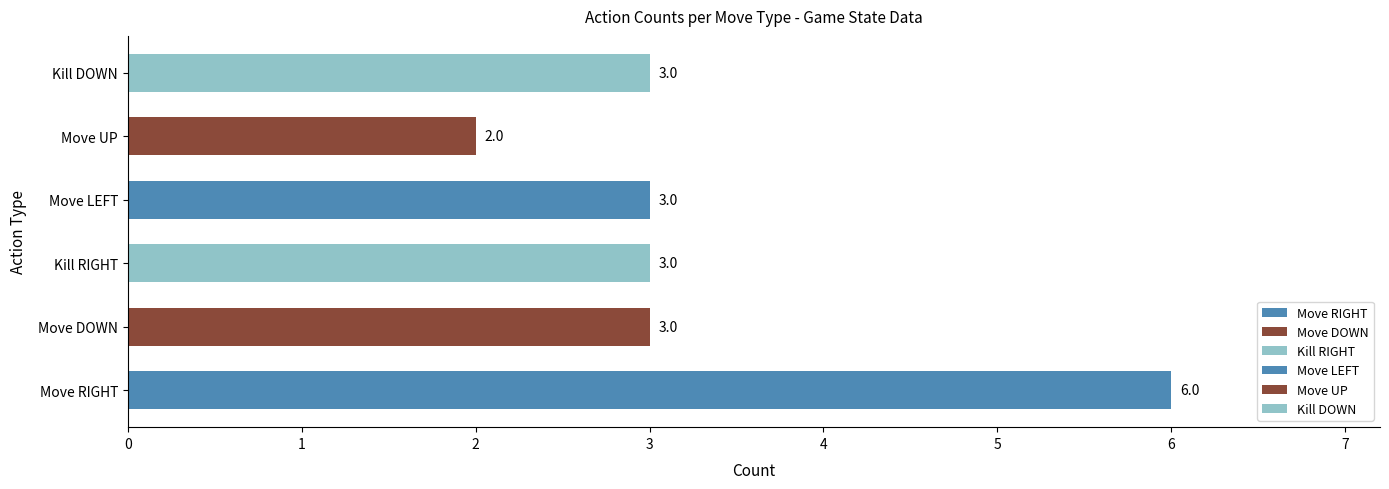

Reading bottom to top, what are all the values shown in this chart?

Move RIGHT=6	Move DOWN=3	Kill RIGHT=3	Move LEFT=3	Move UP=2	Kill DOWN=3